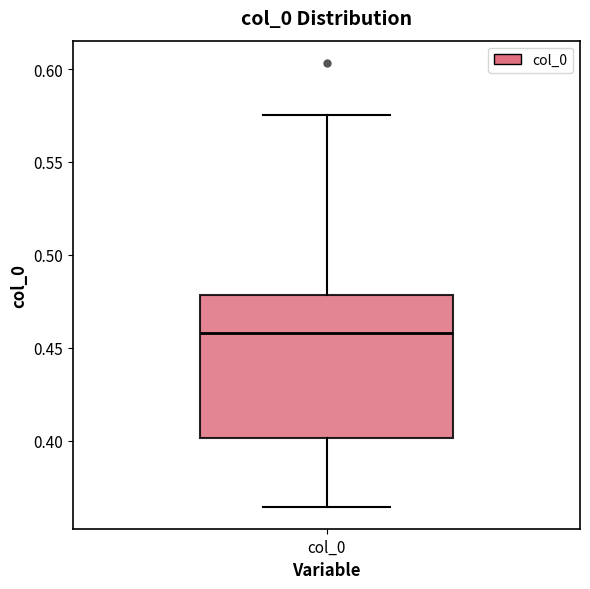

Transcribe this box plot: give where the median line is, the range the box spans, and where the two whiskers end, as read against the y-axis. The values are not printed on the chart, so give them approximately, as read against the axis.

median 0.460, box 0.400 to 0.480, whiskers 0.365 to 0.575